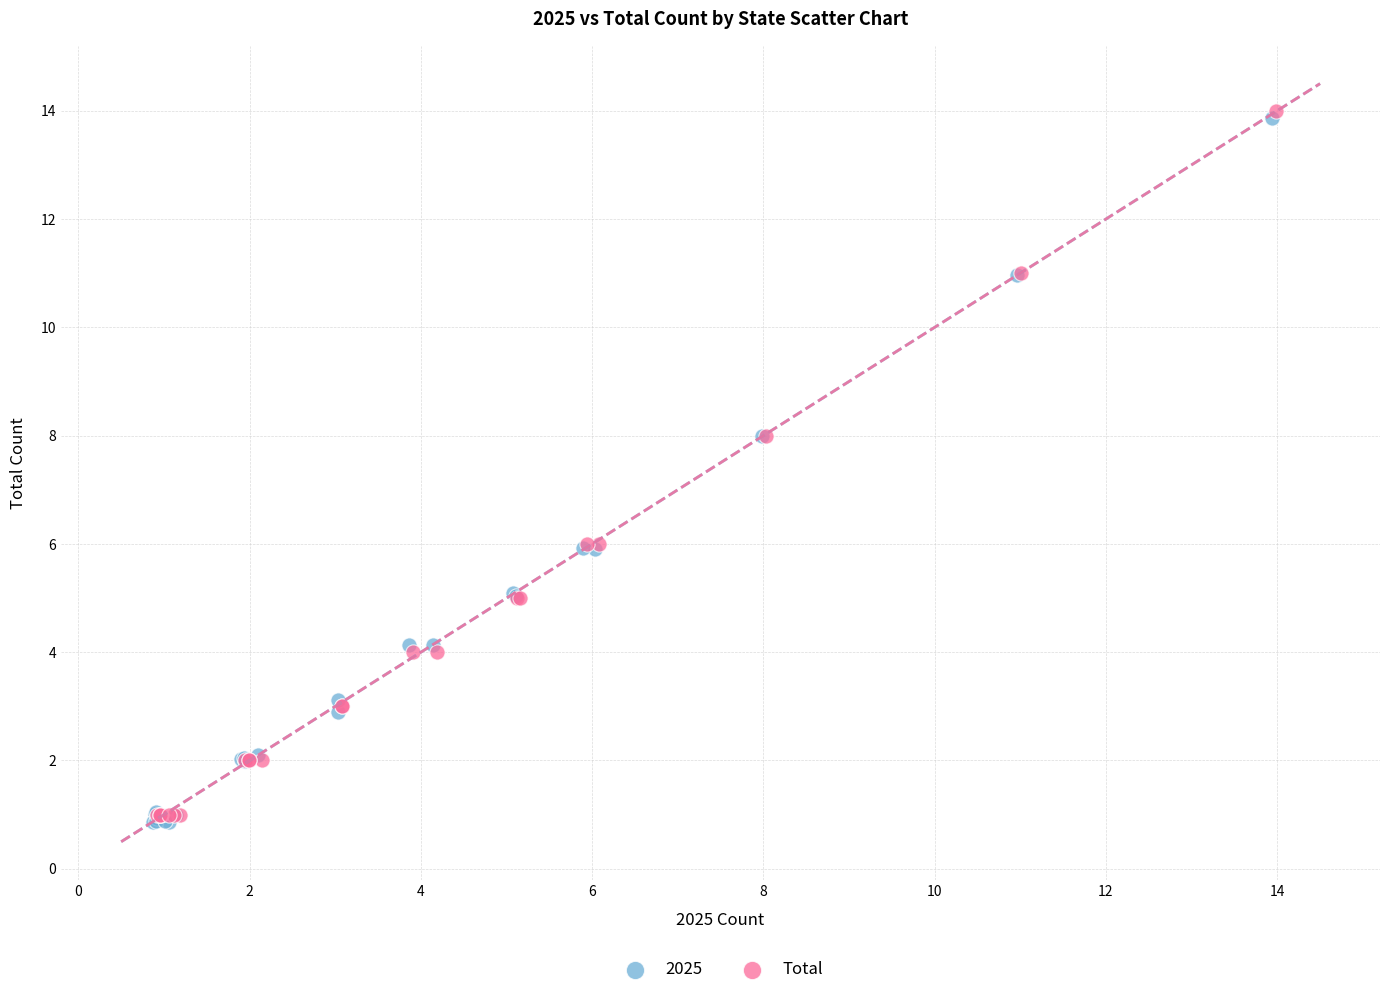

What are all the series names shown in the legend?

2025, Total